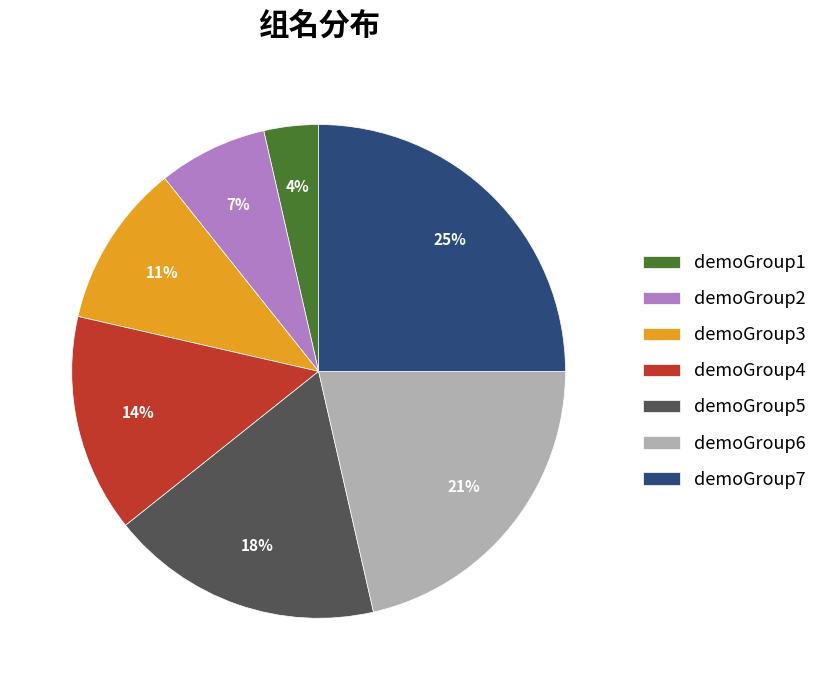

How many slices are in this pie chart?

7